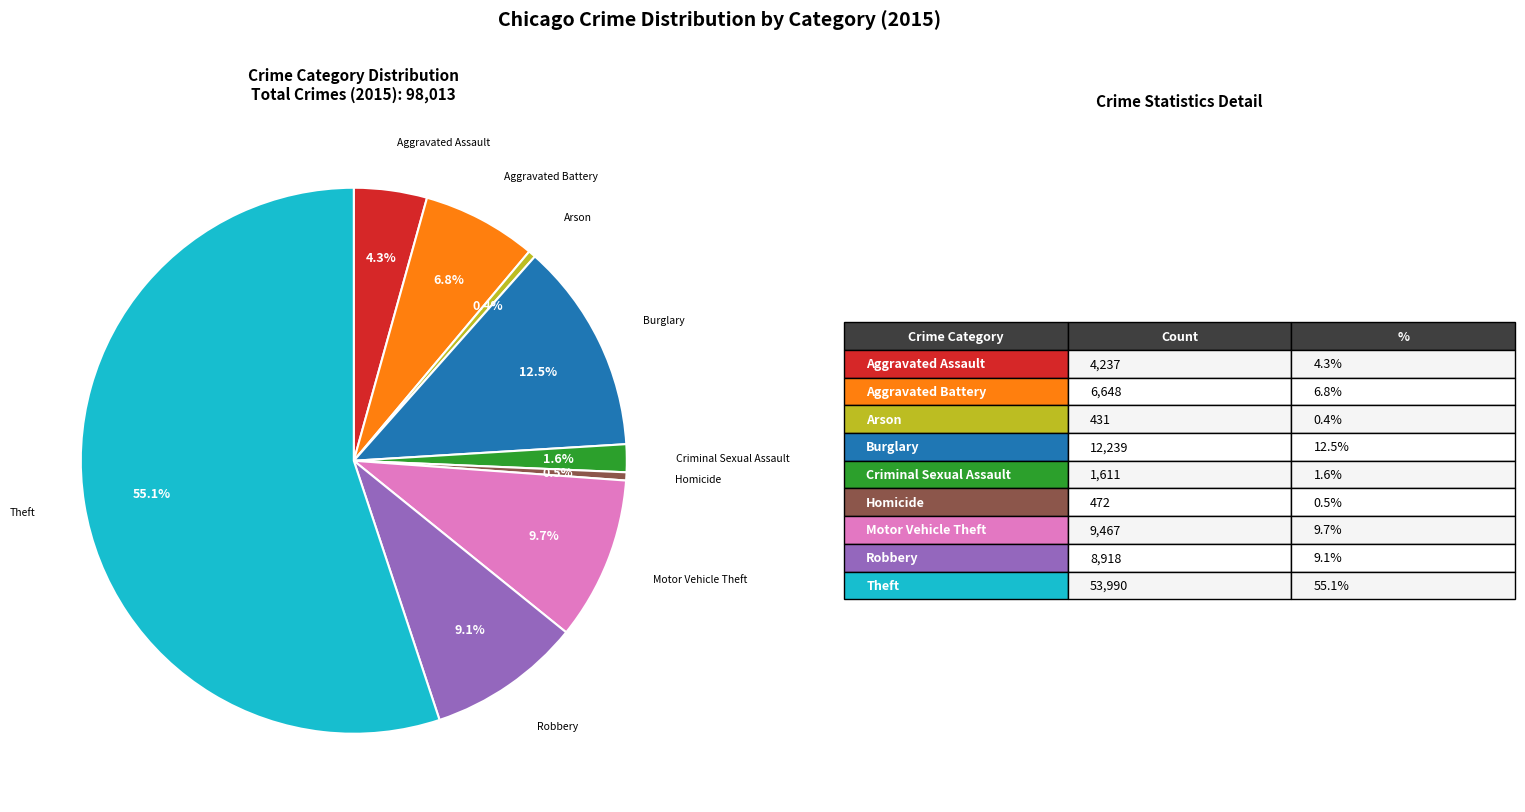

Is there a majority slice in this chart?

Yes